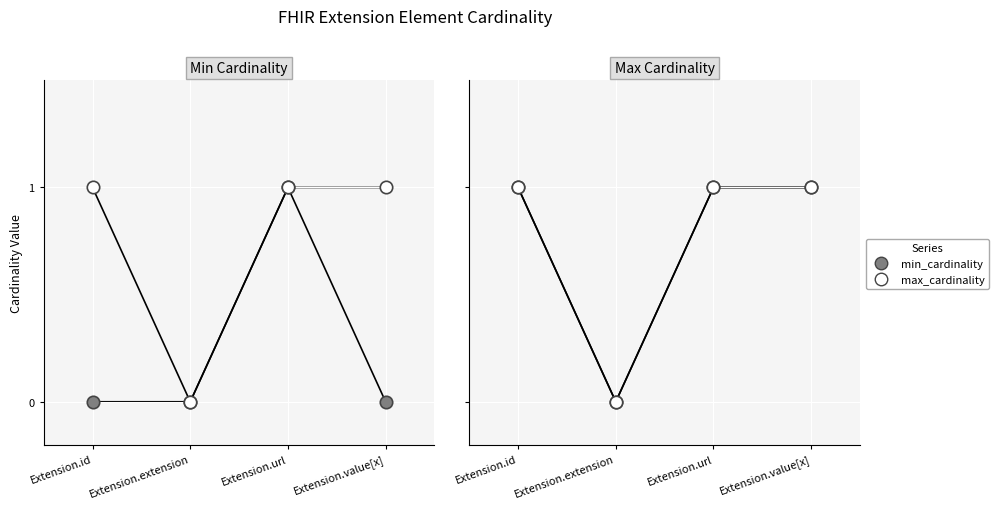

At how many categories does at least one series exceed 0?

3